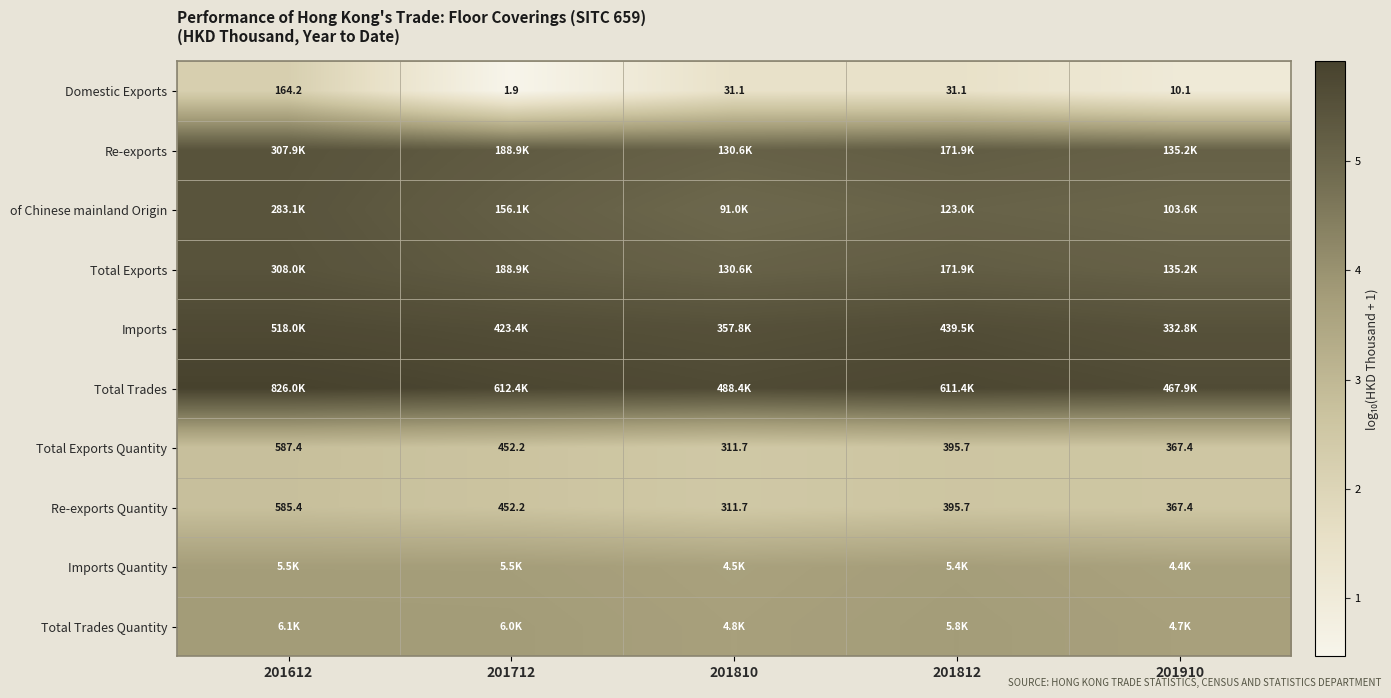

How many values in the Domestic Exports series exceed 31?

3